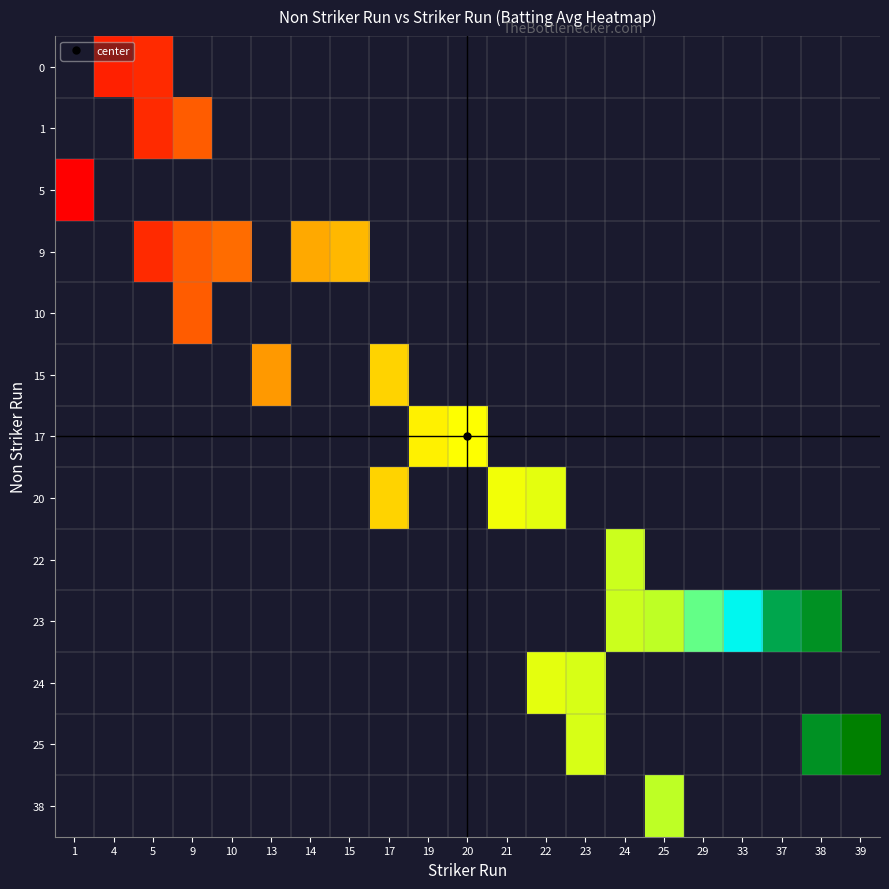

Which has a higher value, 24 or 10?

10